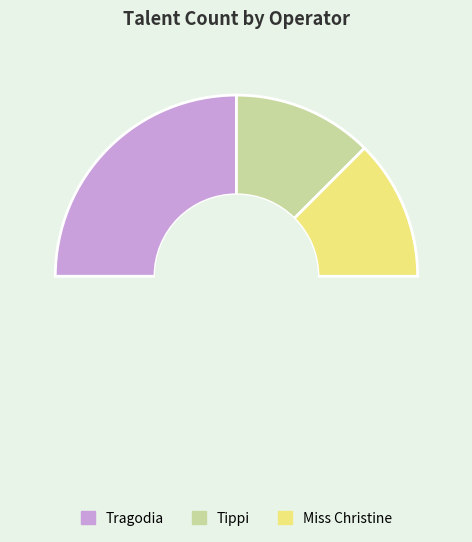

Does Tippi represent more than half of the total?

No